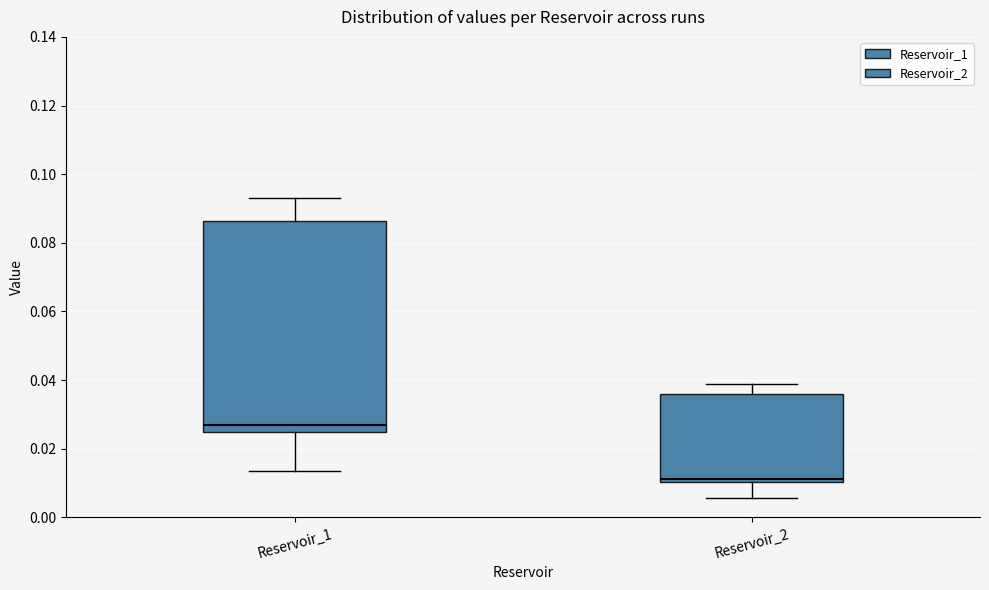

Reading left to right, read every box against the y-axis: the position of its median line, the range the box covers, and the ends of its whiskers. The values are not printed on the chart, so give them approximately, as read against the axis.

Reservoir_1: median 0.028, box 0.024 to 0.086, whiskers 0.014 to 0.092
Reservoir_2: median 0.012, box 0.010 to 0.036, whiskers 0.006 to 0.038